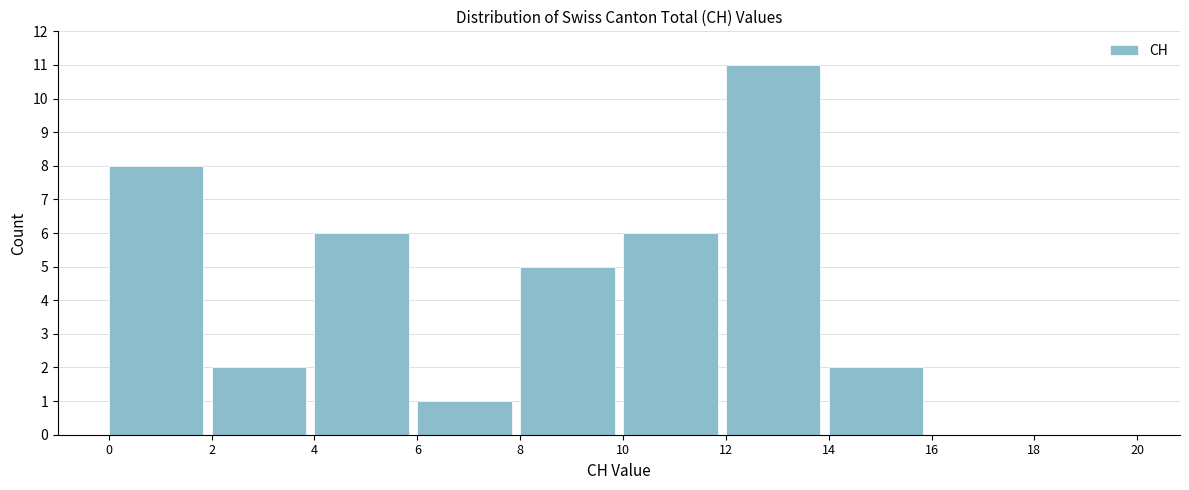

Reading left to right, transcribe this chart: for each bar, give the range it covers on the x-axis and its height. The values are not printed on the chart, so give them approximately, as read against the axis.

0 to 2: 8
2 to 4: 2
4 to 6: 6
6 to 8: 1
8 to 10: 5
10 to 12: 6
12 to 14: 11
14 to 16: 2
16 to 18: 0
18 to 20: 0